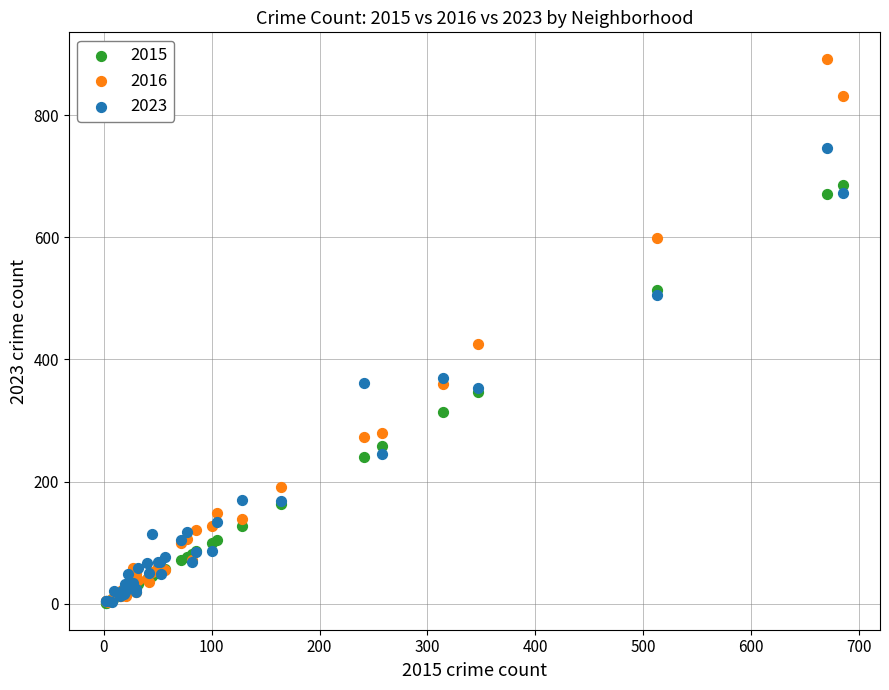

Across all series, what Y value is closest to 446?

426